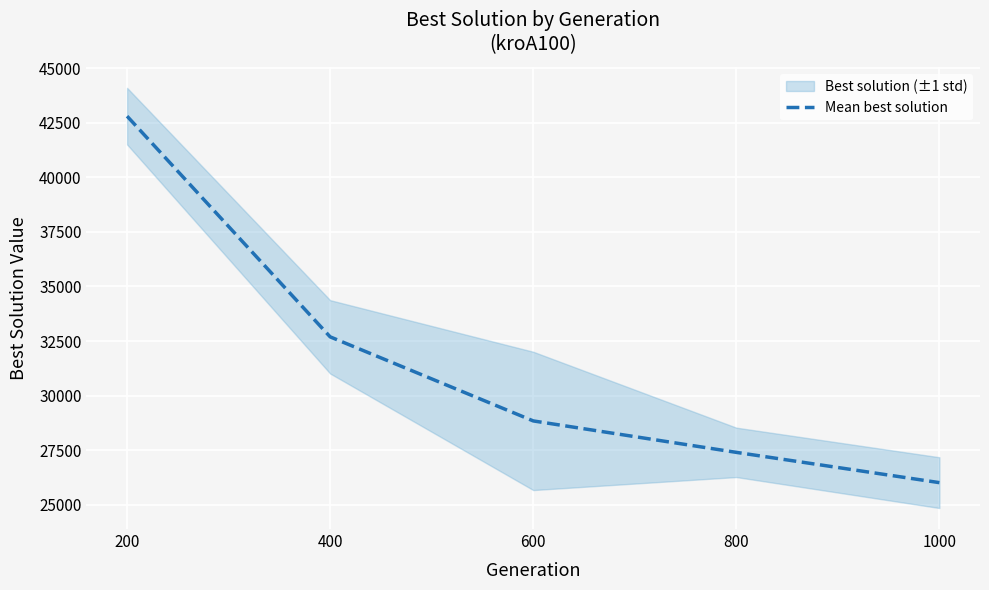

What is the difference between the maximum and minimum values?

16772.3